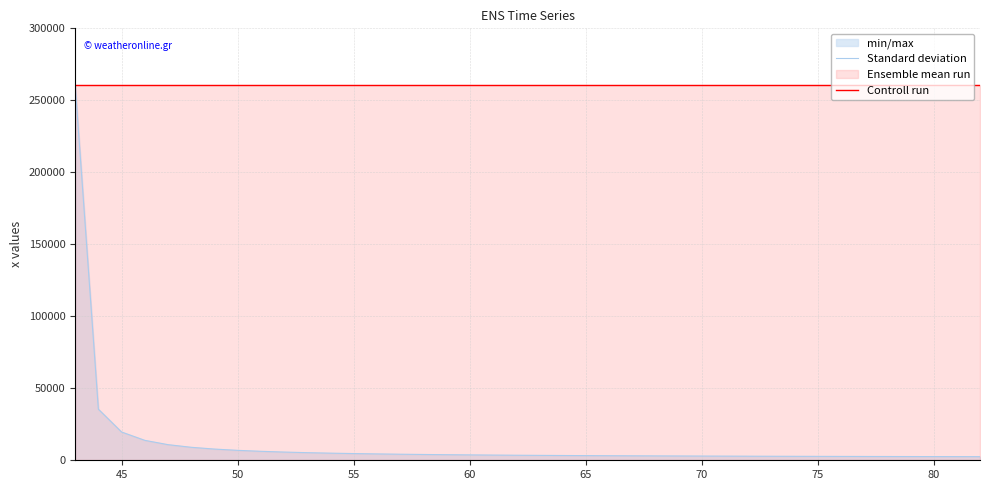

Which series has the largest total across all categories?

Controll run